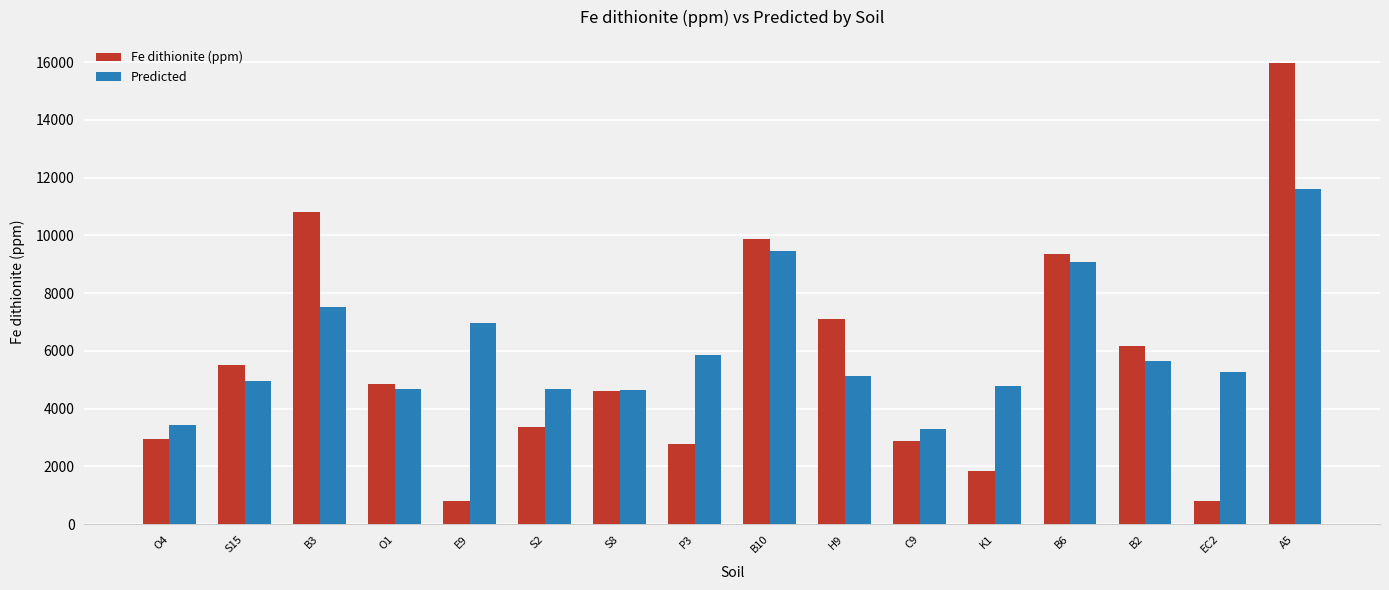

What is the maximum value shown in the chart?

15971.0